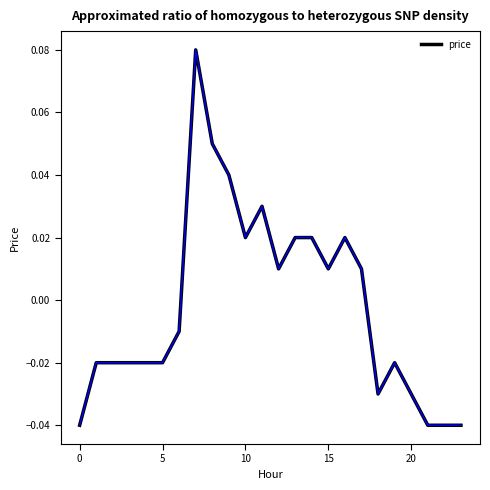

Is this an area chart (filled region under the line)?

No